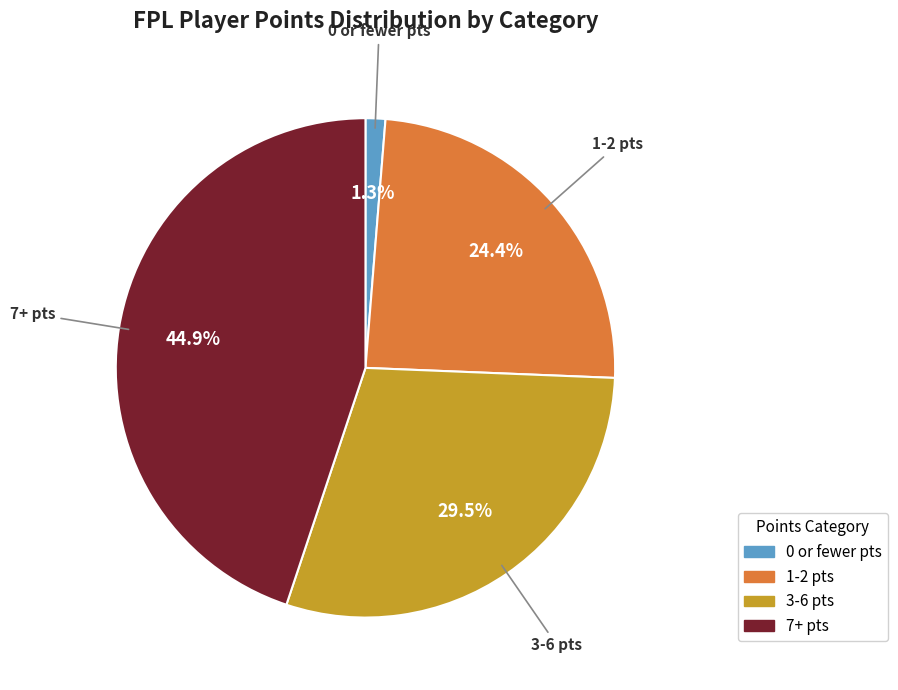

Does any single category account for the majority?

No